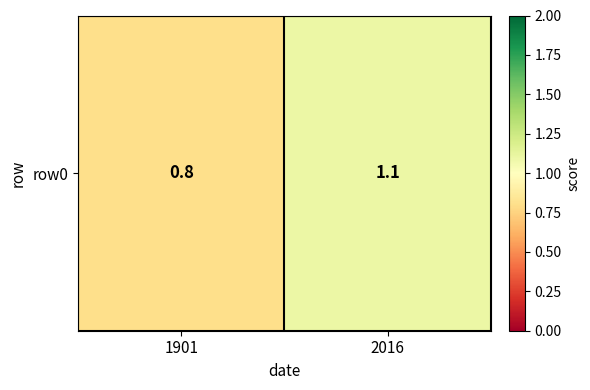

What is the average value?

1.0